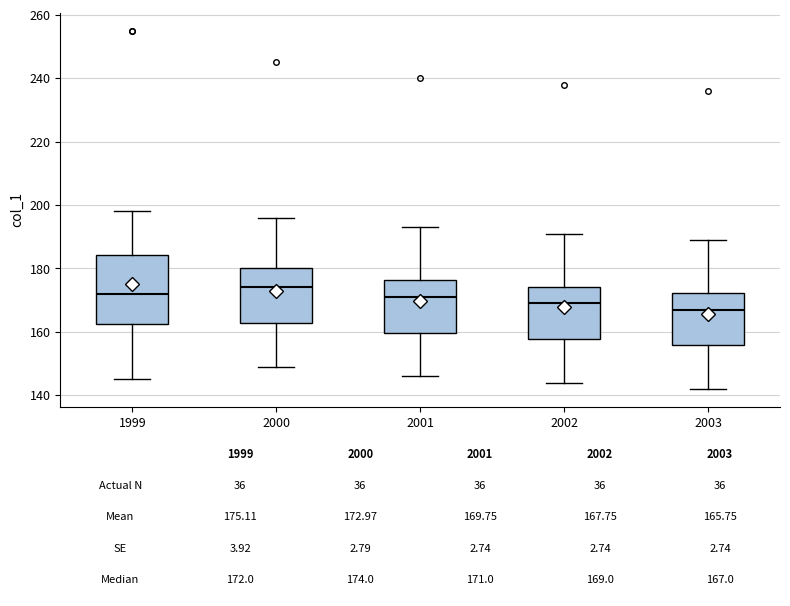

Which box's median line is the lowest?

2003